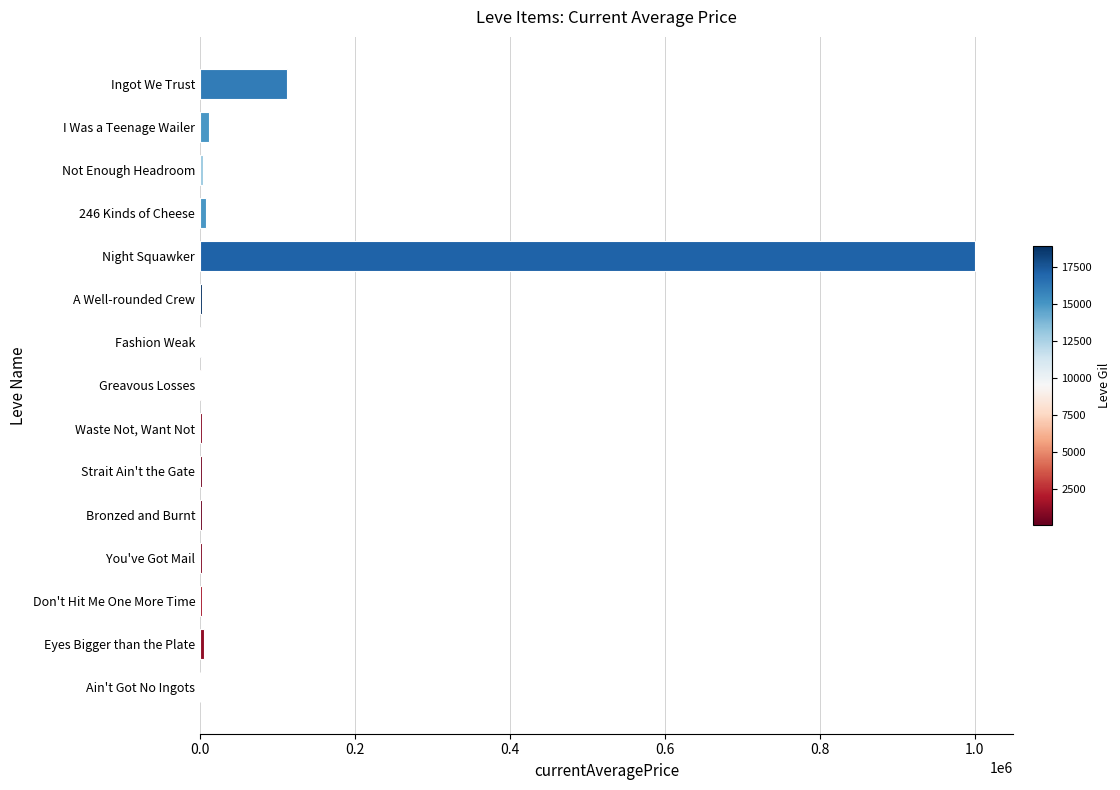

Between Night Squawker and Eyes Bigger than the Plate, which is larger?

Night Squawker